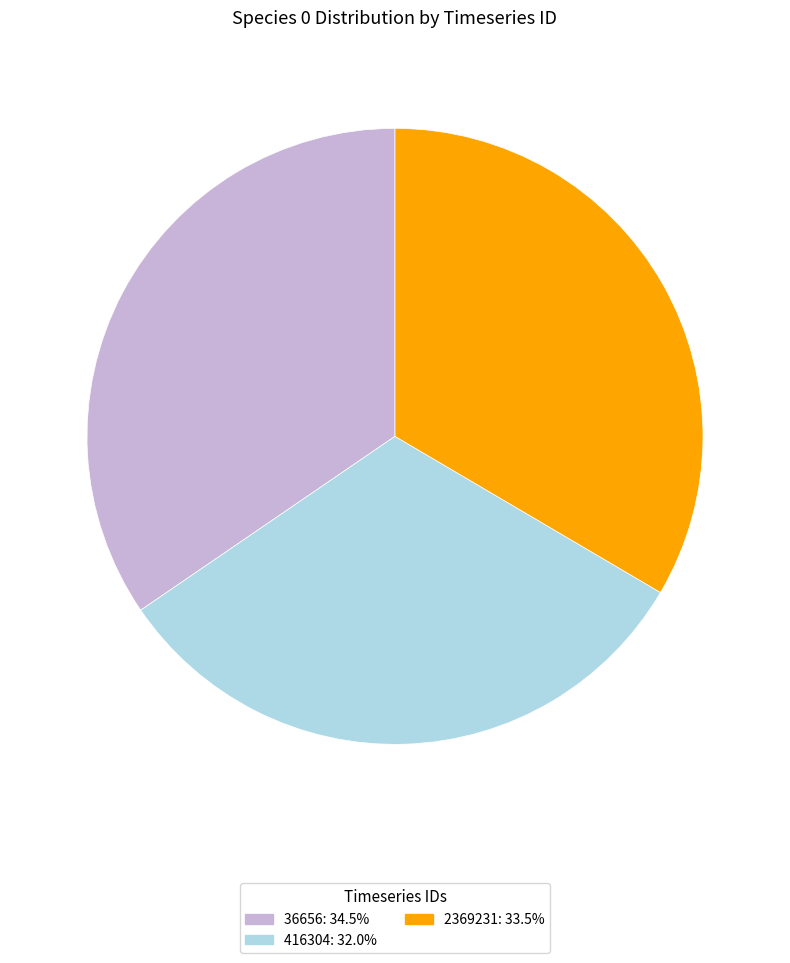

Which has a higher value, 416304 or 2369231?

2369231